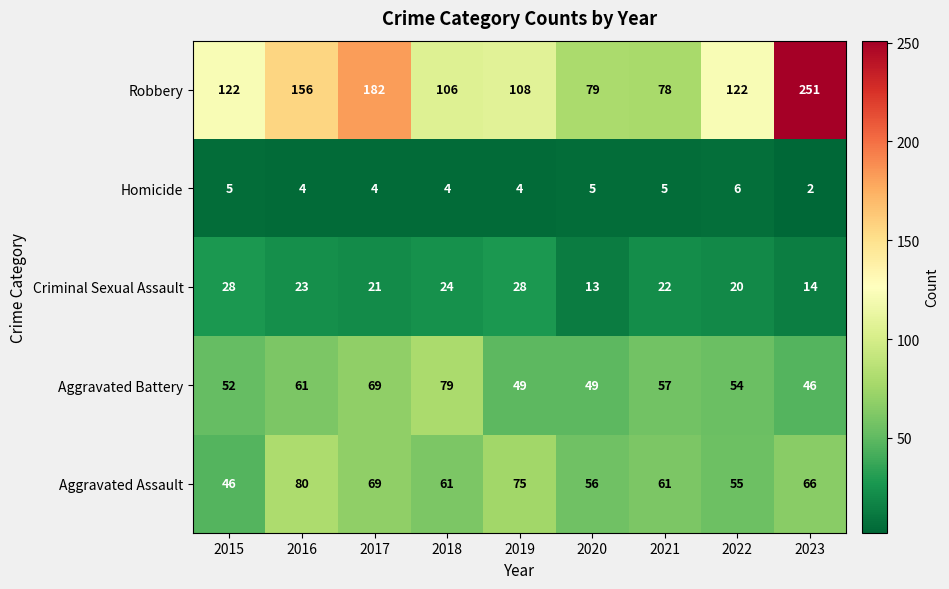

At which label does Aggravated Assault reach its minimum?

2015